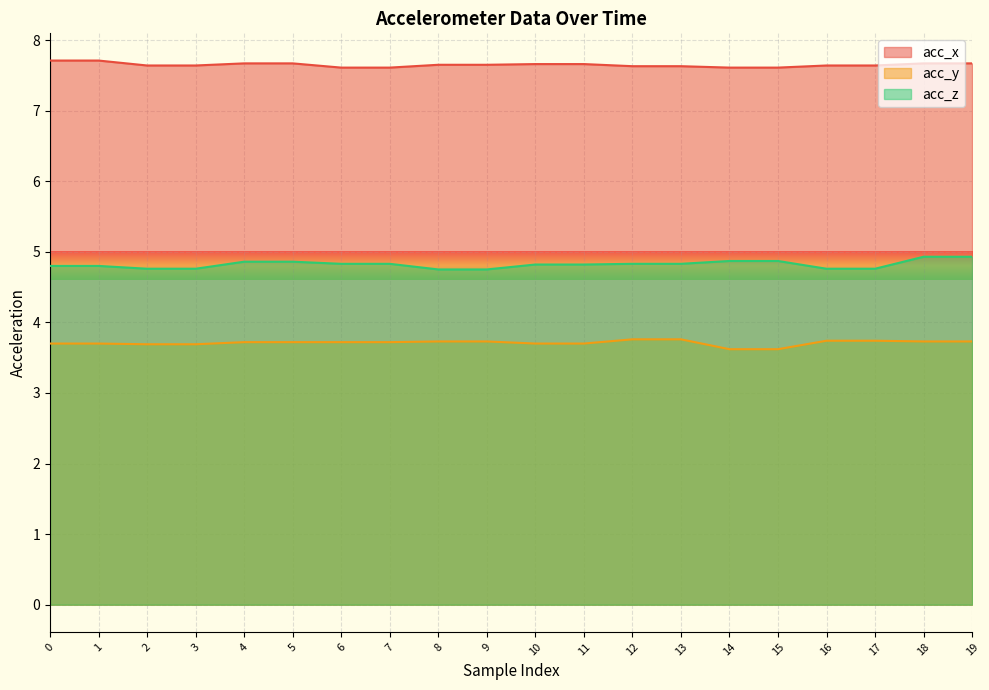

At which label is acc_y closest to 3?

14